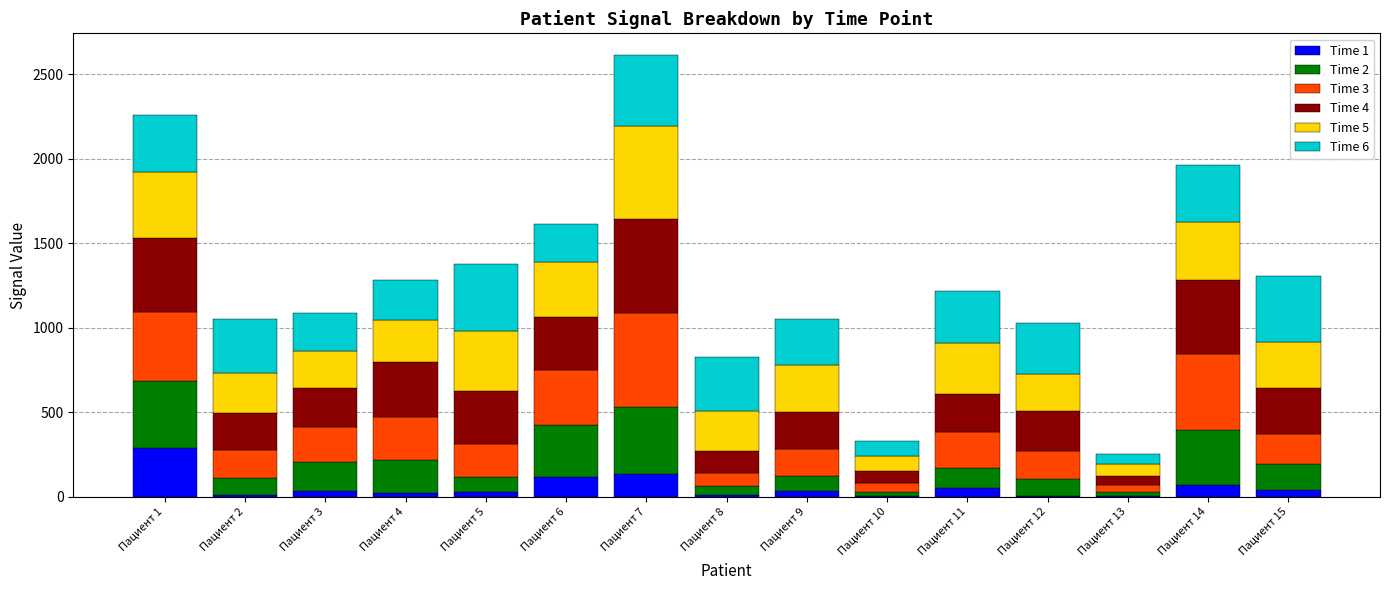

Read the Time 1 value at Пациент 5.

30.9